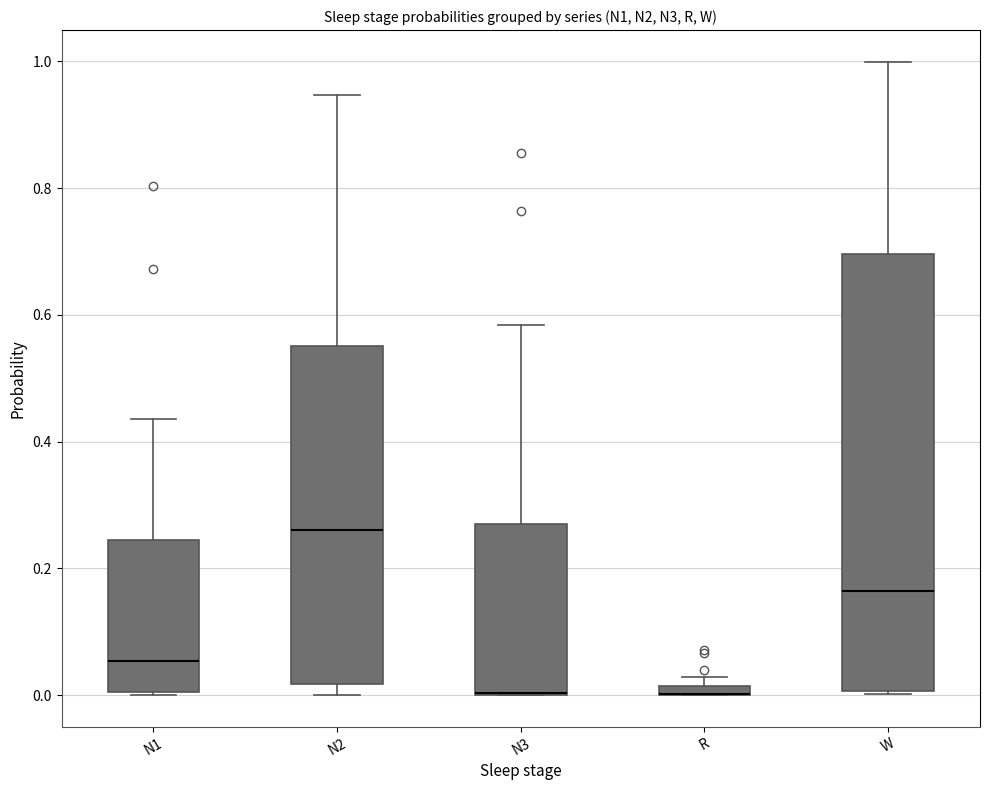

Where is the upper edge of the box for R on the y-axis? The values are not printed on the chart, so give them approximately, as read against the axis.

0.02